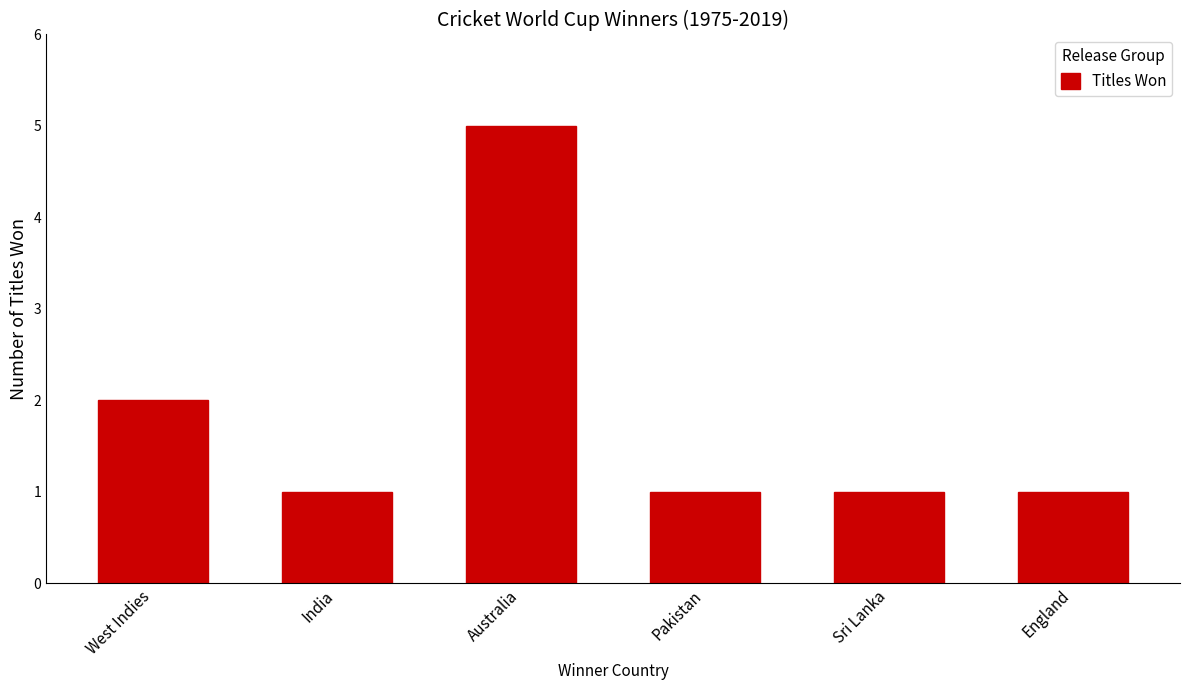

What position from the left is India?

2